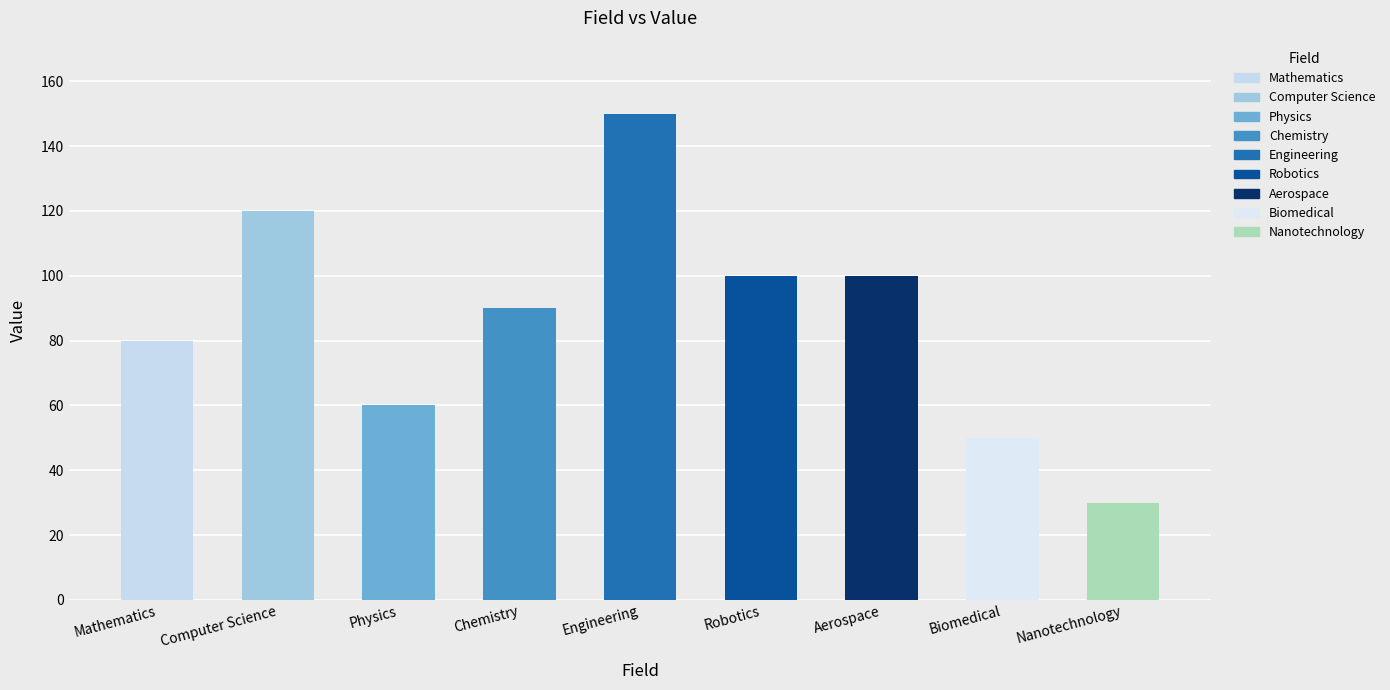

What position from the right is Biomedical?

2